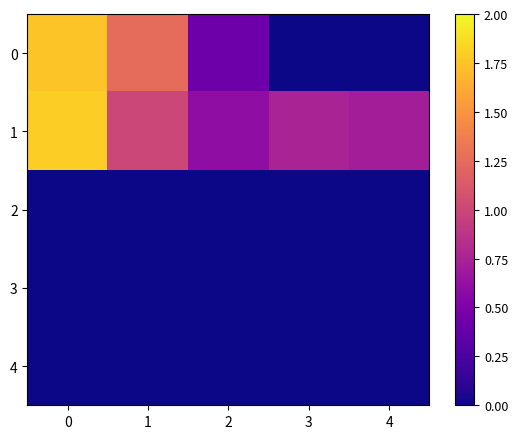

Reading left to right, extract all data points from this chart.

0: 0=1.8	1=1.2	2=0.4	3=0.0	4=0.0
1: 0=1.8	1=1.0	2=0.6	3=0.8	4=0.7
2: 0=0.0	1=0.0	2=0.0	3=0.0	4=0.0
3: 0=0.0	1=0.0	2=0.0	3=0.0	4=0.0
4: 0=0.0	1=0.0	2=0.0	3=0.0	4=0.0